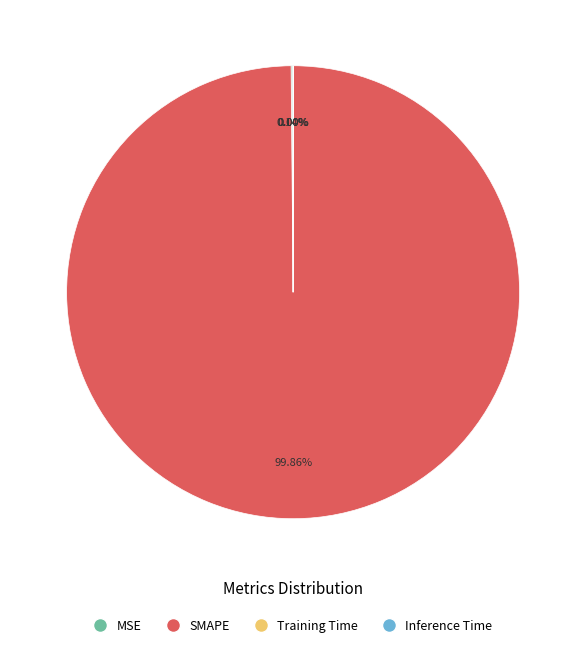

What is the largest slice in the pie chart?

SMAPE